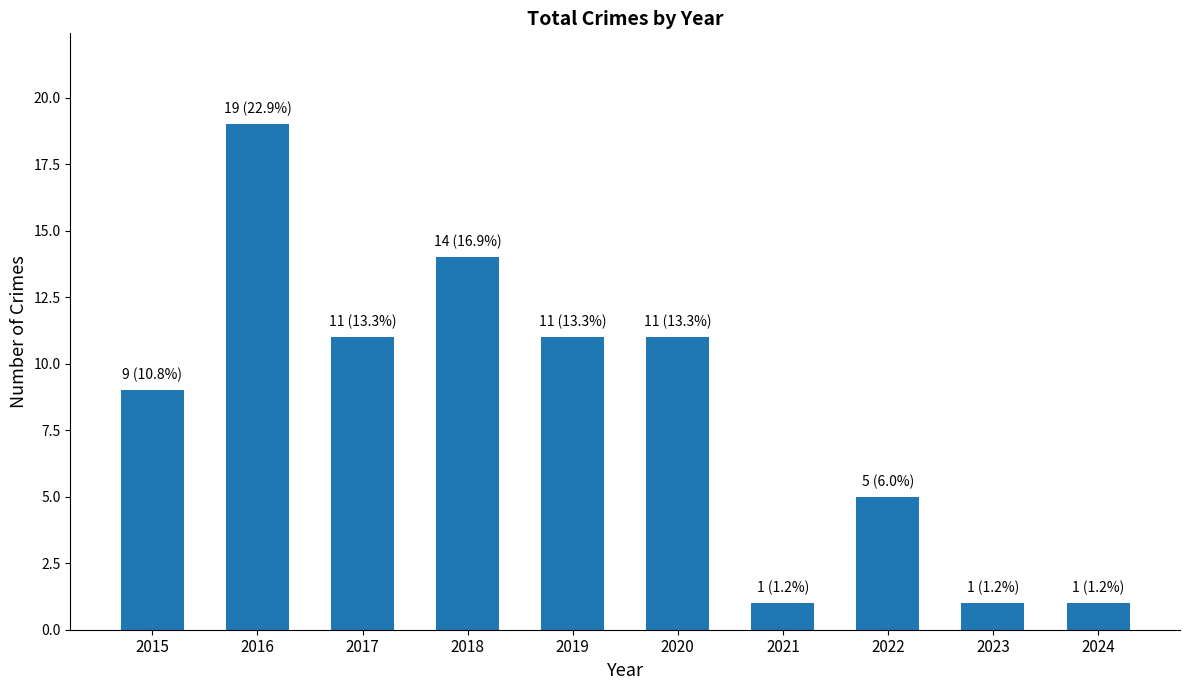

What is the maximum value shown in the chart?

19